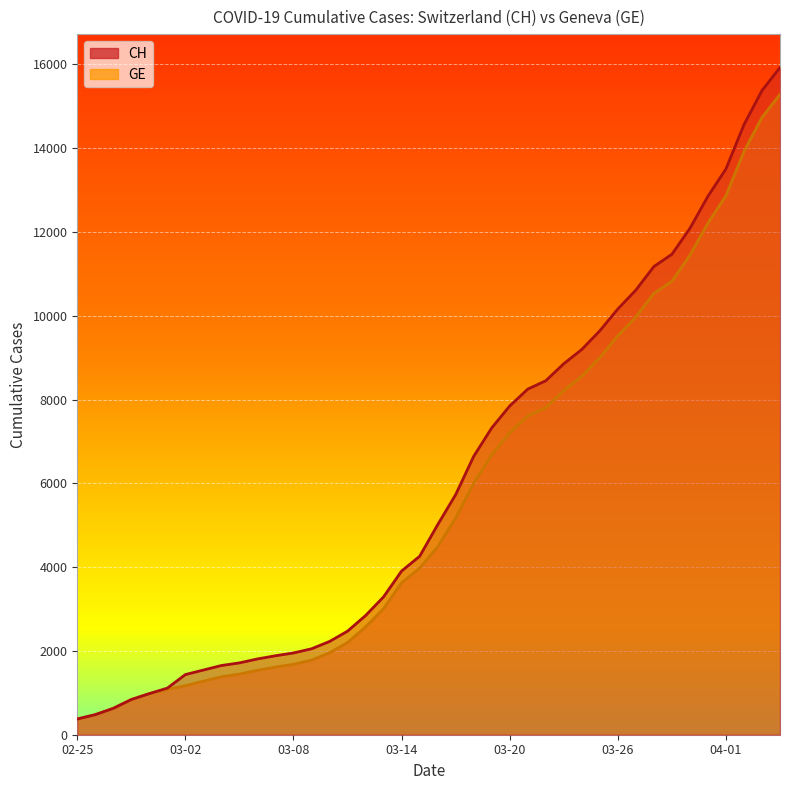

What is the approximate value of GE at 03-14, to the nearest 100?

3600